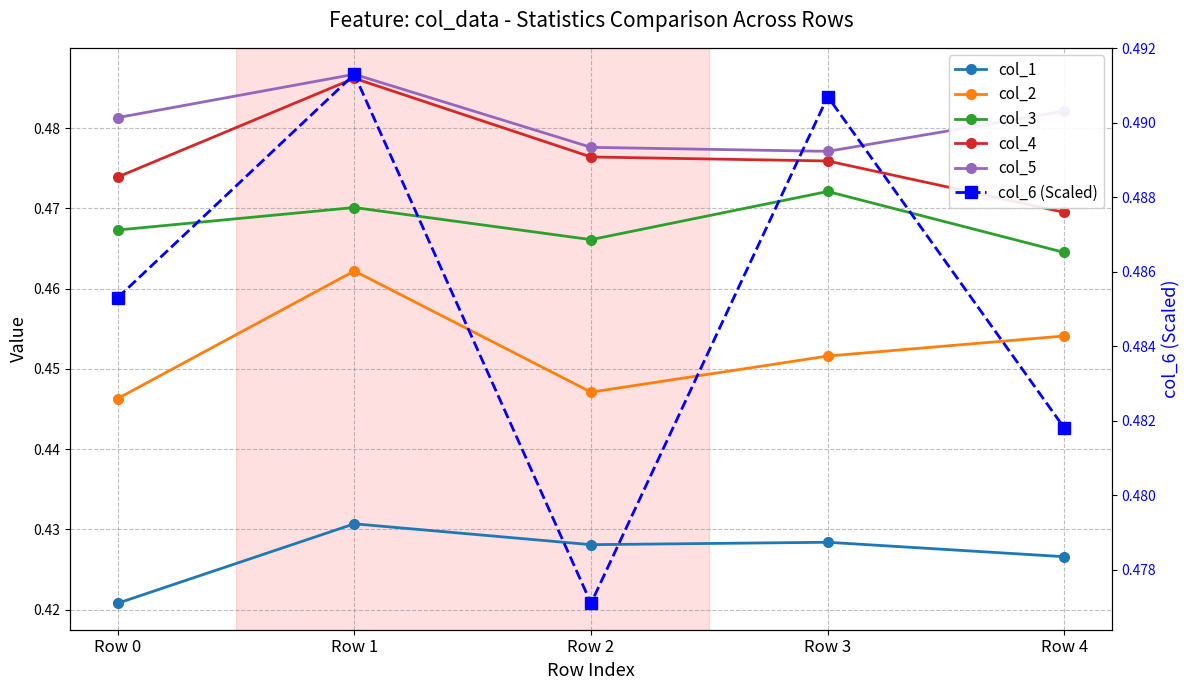

True or false: col_6 (Scaled) and col_1 intersect in this chart.

False